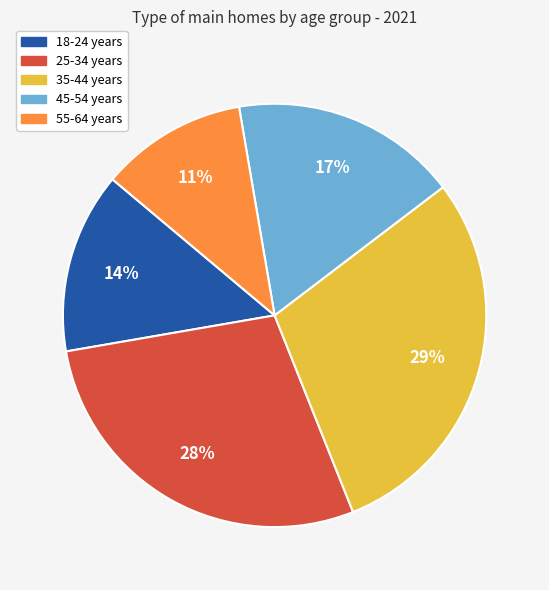

What percentage is the 25-34 years slice, to the nearest percent?

28%